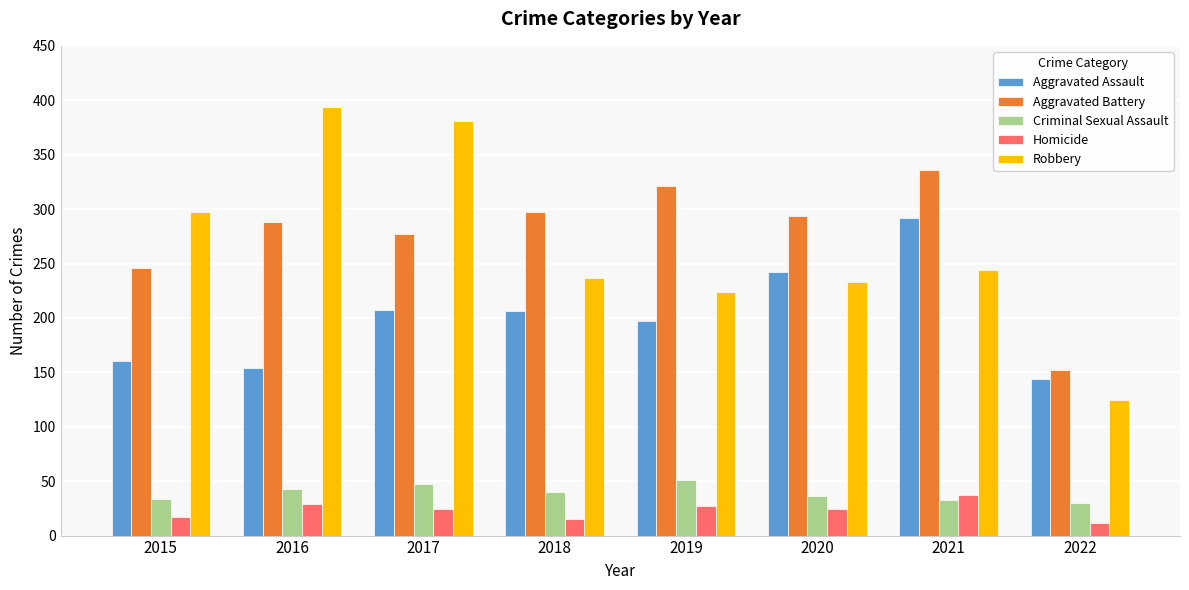

What is the value of the Homicide bar at the 3rd from the left?

24